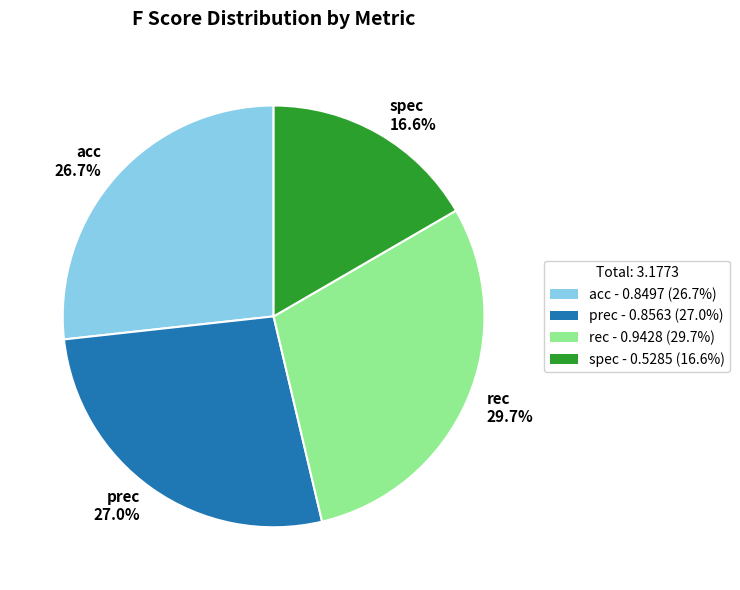

The prec slice represents 33% of the pie. True or false?

False